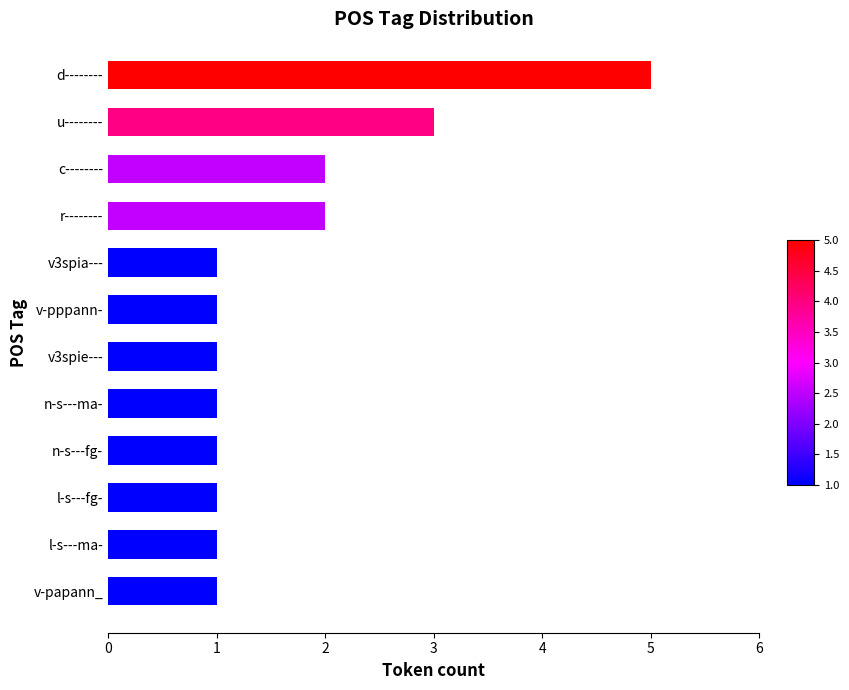

Approximately how many times larger is the value at n-s---fg- compared to v3spie---?

1.0